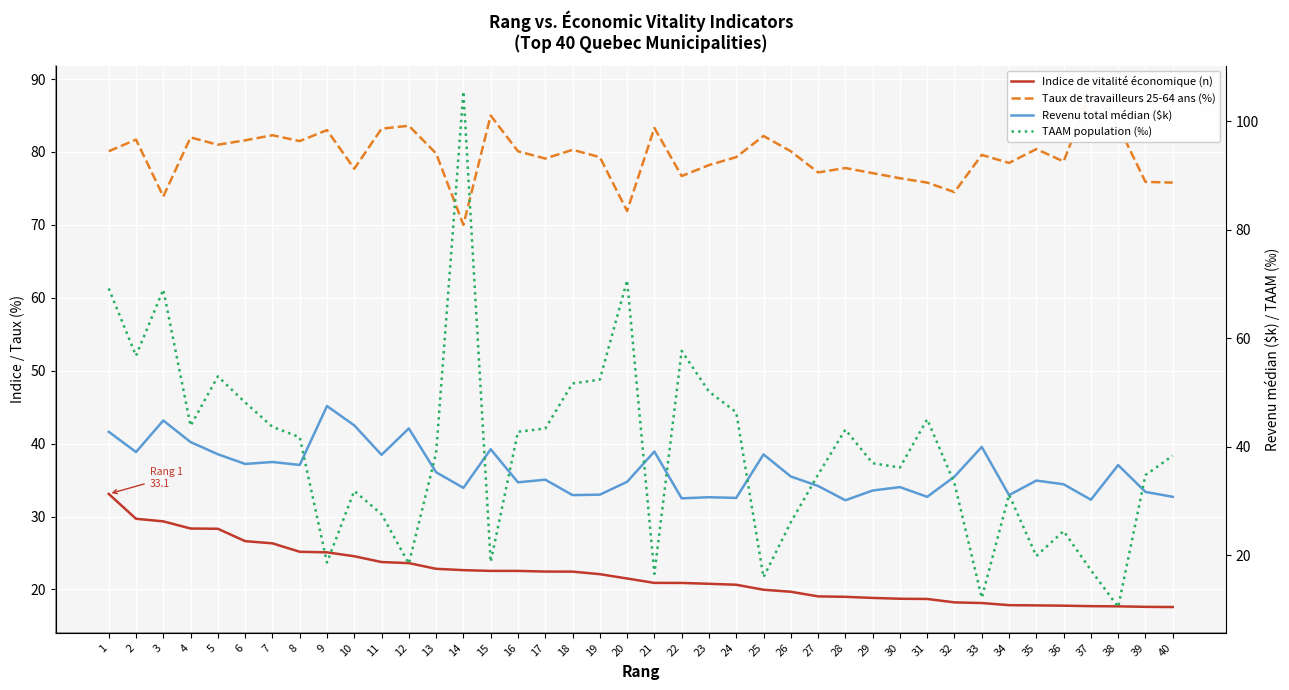

At which category is the sum across all series the highest?

14